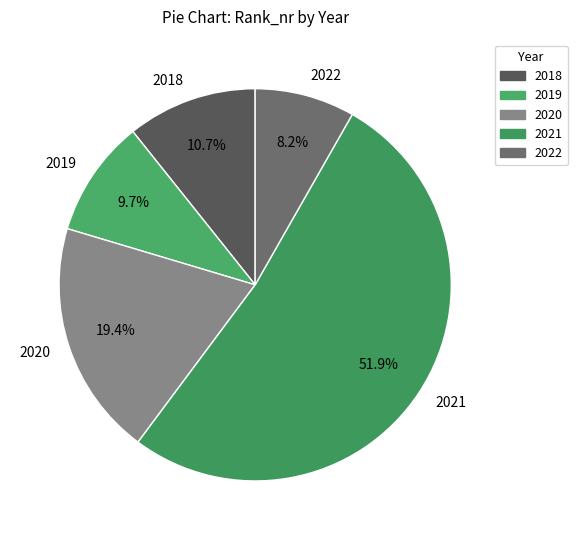

The 2019 slice represents 1% of the pie. True or false?

False